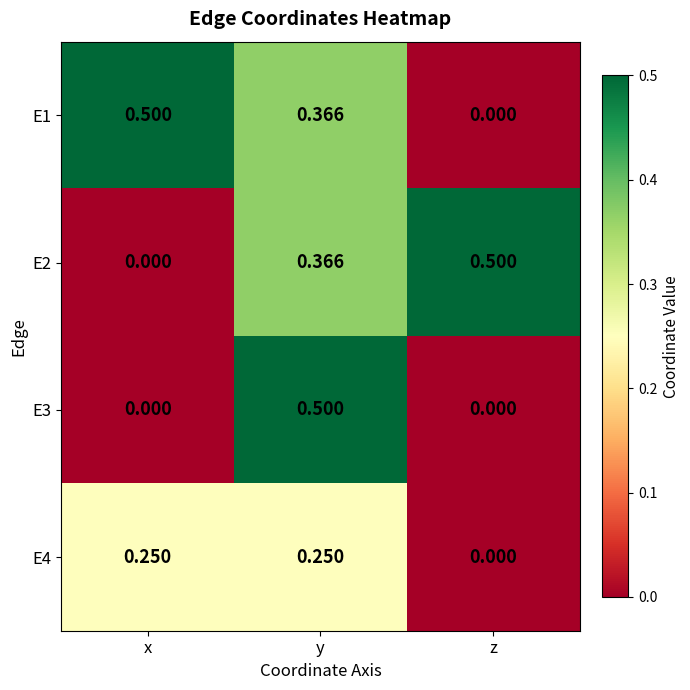

What is the total value across all series at x?

0.8